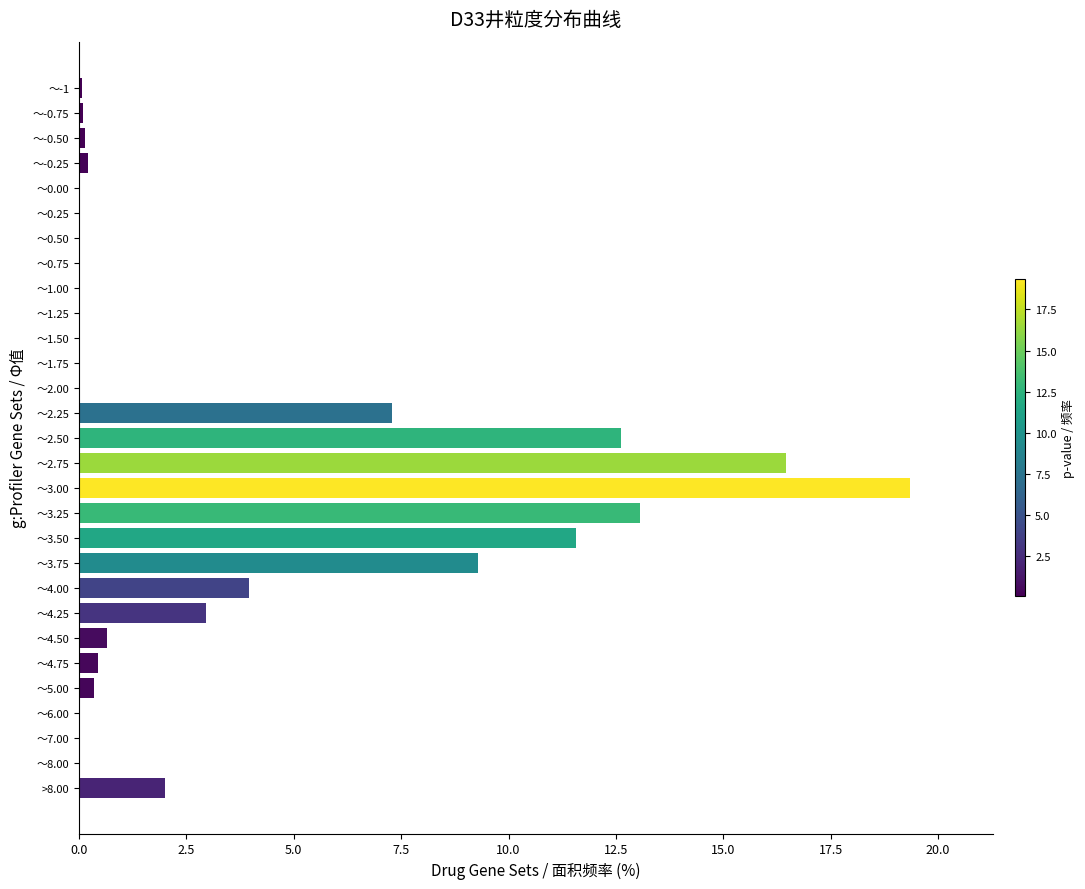

At which label is the value closest to 9?

～3.75